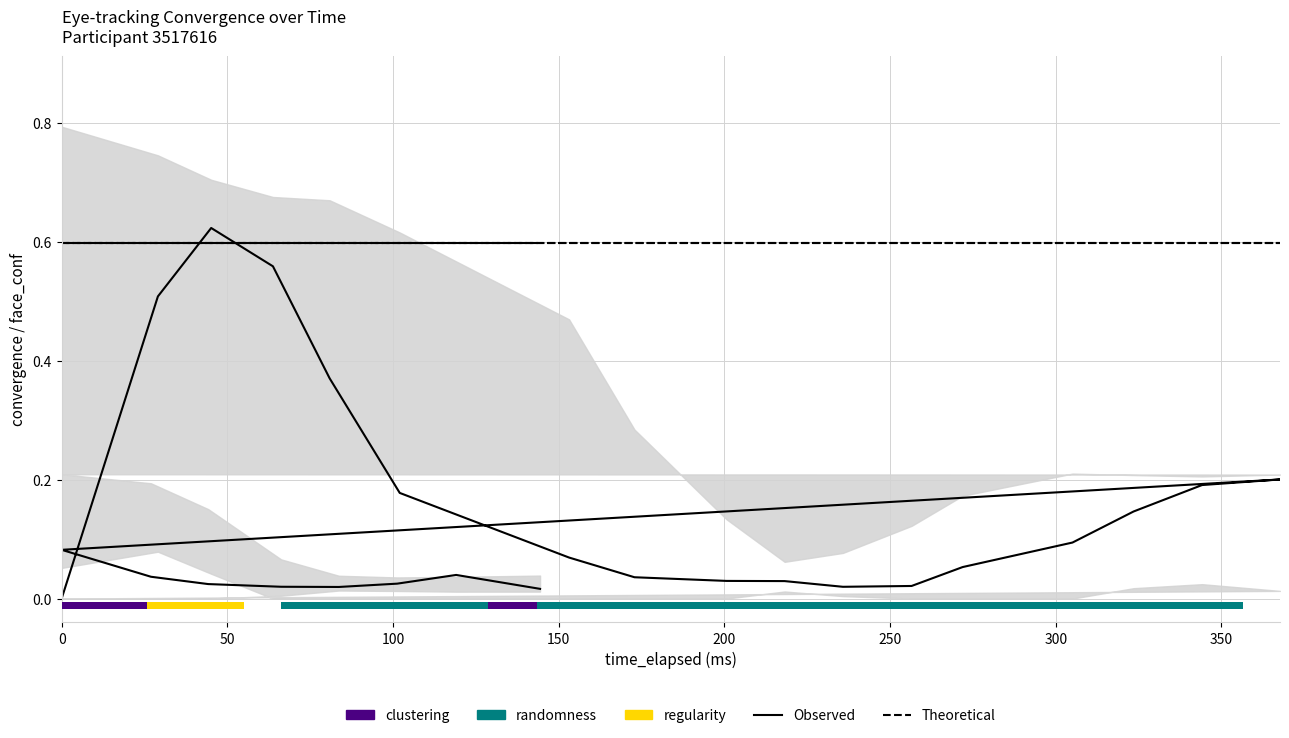

Does the chart display data point markers on the line(s)?

No